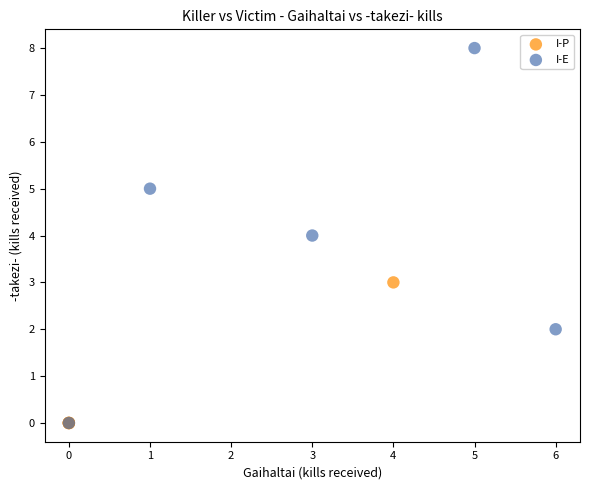

Which series has the largest Y range (max minus min)?

I-E